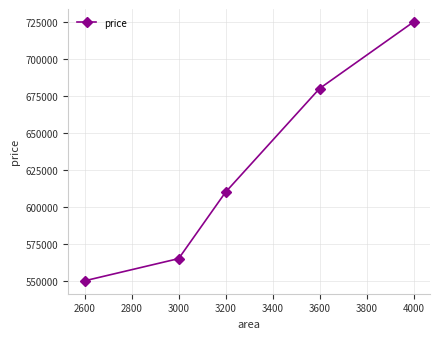

What is the value of the 1st point from the left?

550000